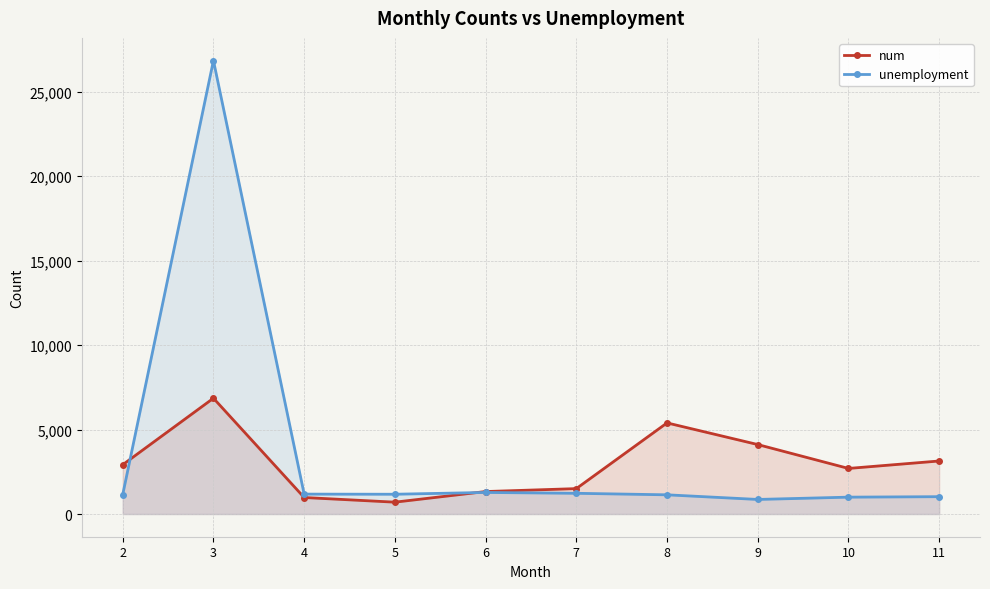

Rank the series by their maximum value, from highest to lowest.

unemployment, num